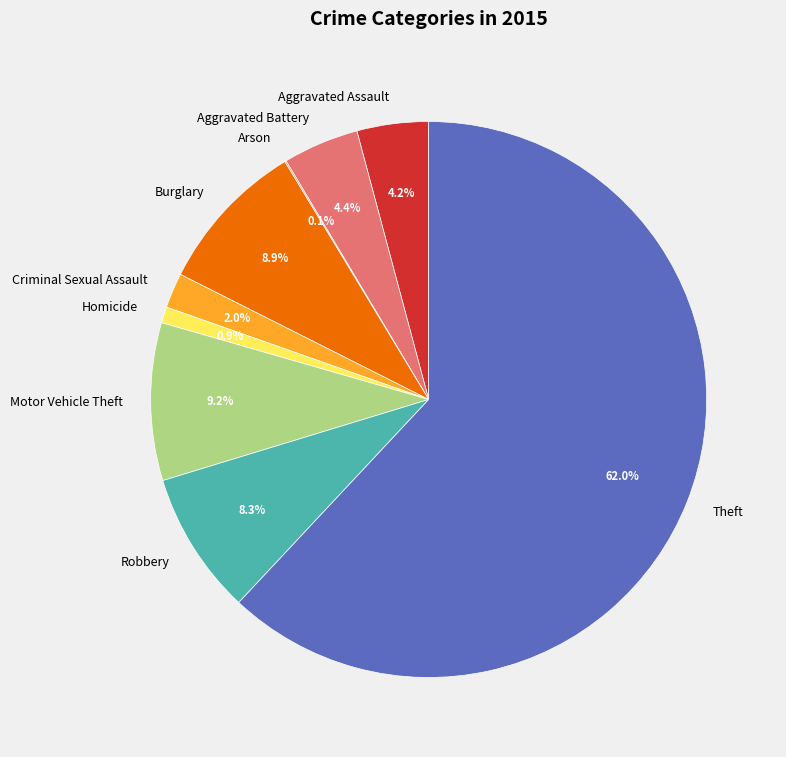

The Motor Vehicle Theft slice represents 20% of the pie. True or false?

False